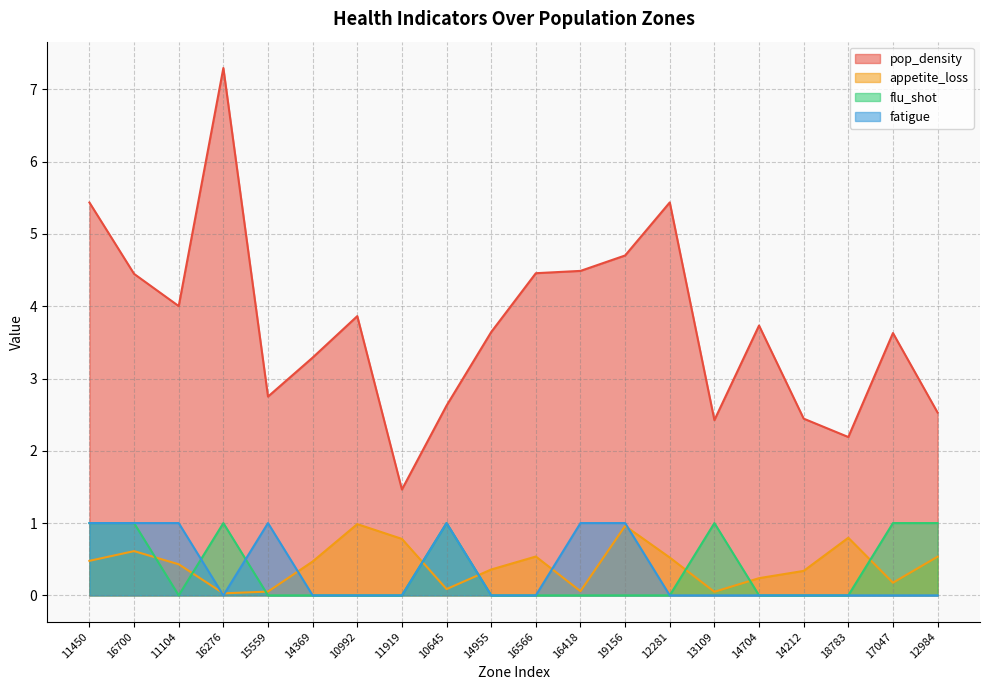

Which label corresponds to the largest value in the chart?

16276